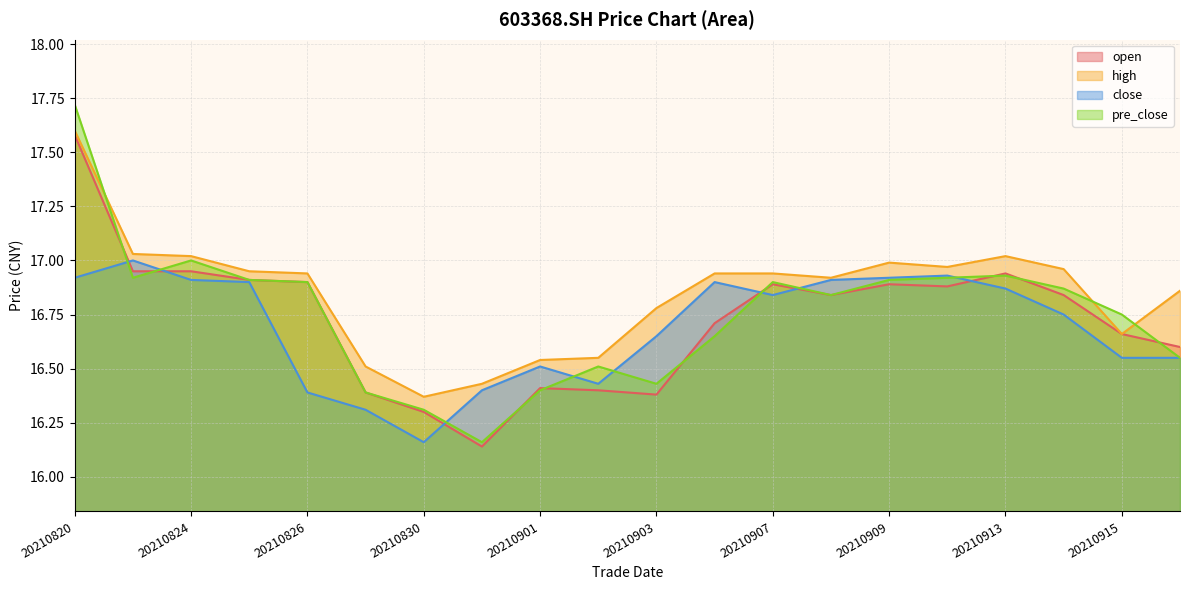

Which has a higher value, 20210903 or 20210825?

20210825